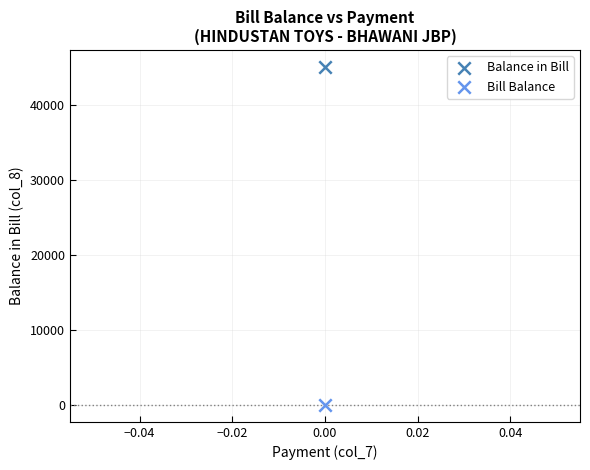

Which series reaches the maximum Y coordinate?

Balance in Bill